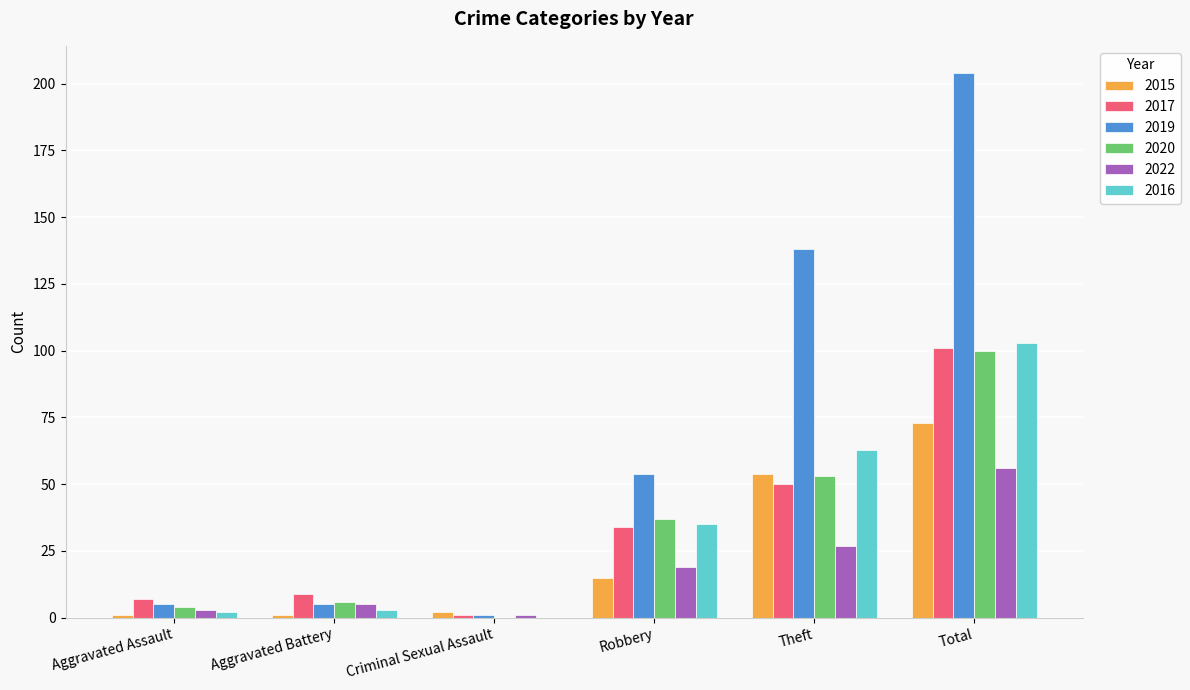

The 2019 series shows 5 at Aggravated Battery. True or false?

True